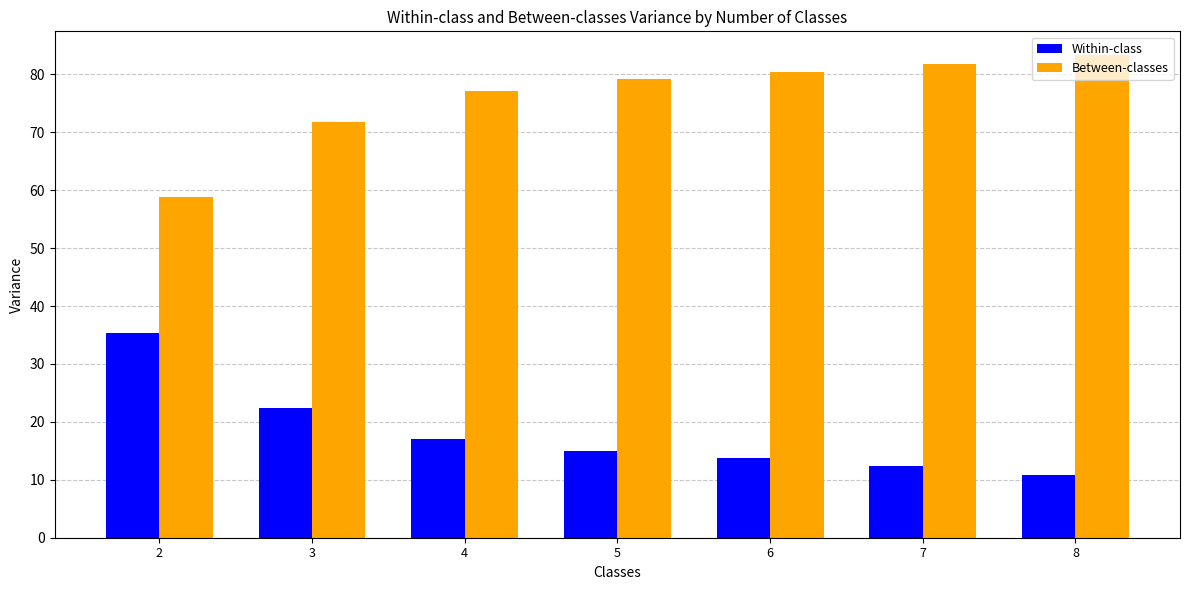

Is it true that Within-class equals 25.3 at 5?

False